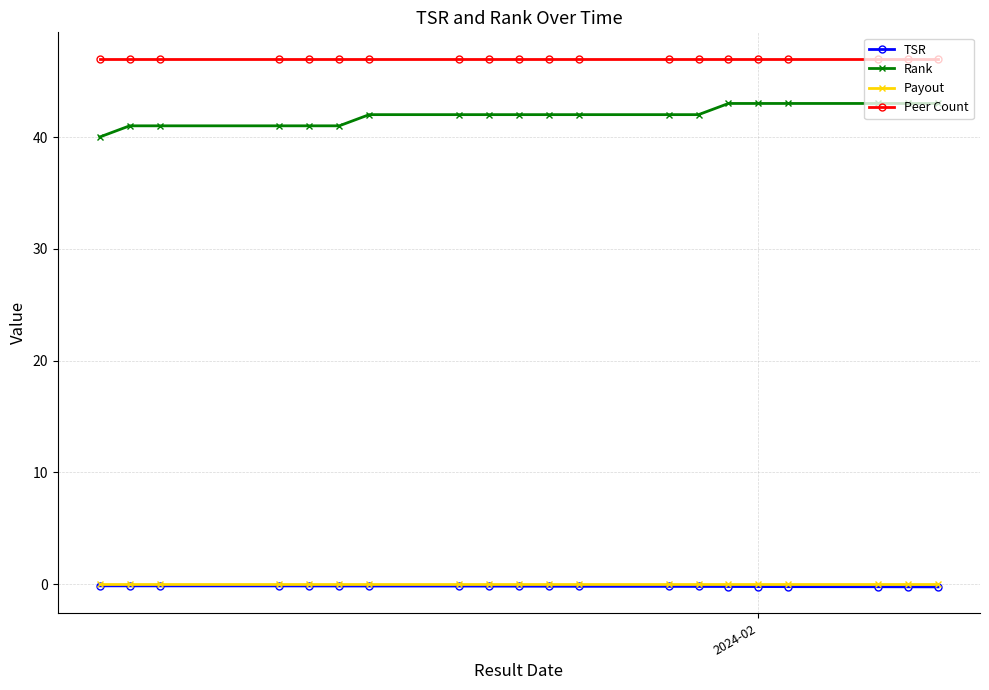

At how many categories does at least one series exceed 30?

20